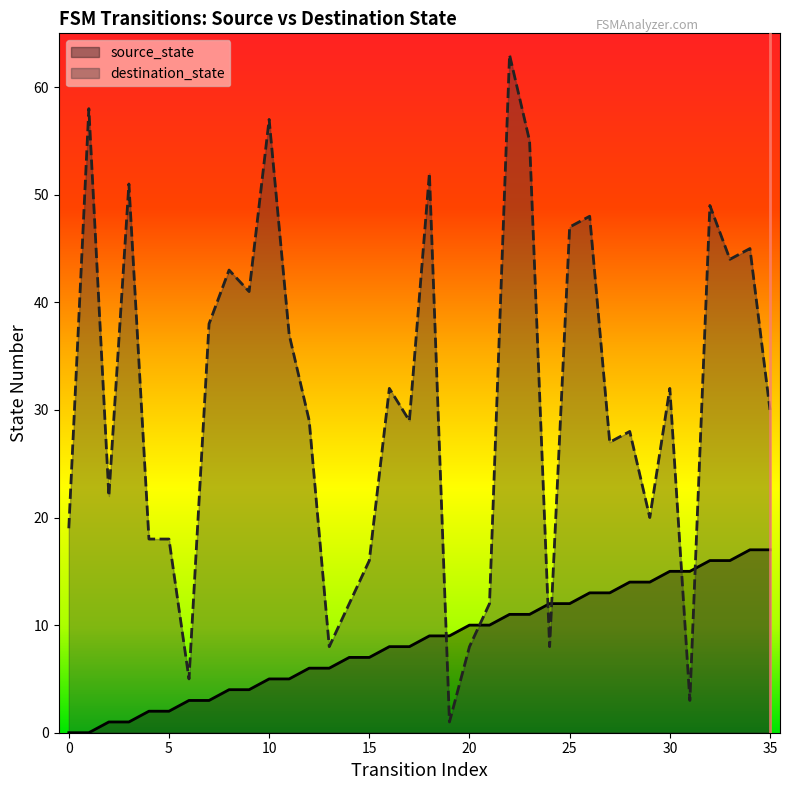

True or false: source_state and destination_state cross at least once.

True